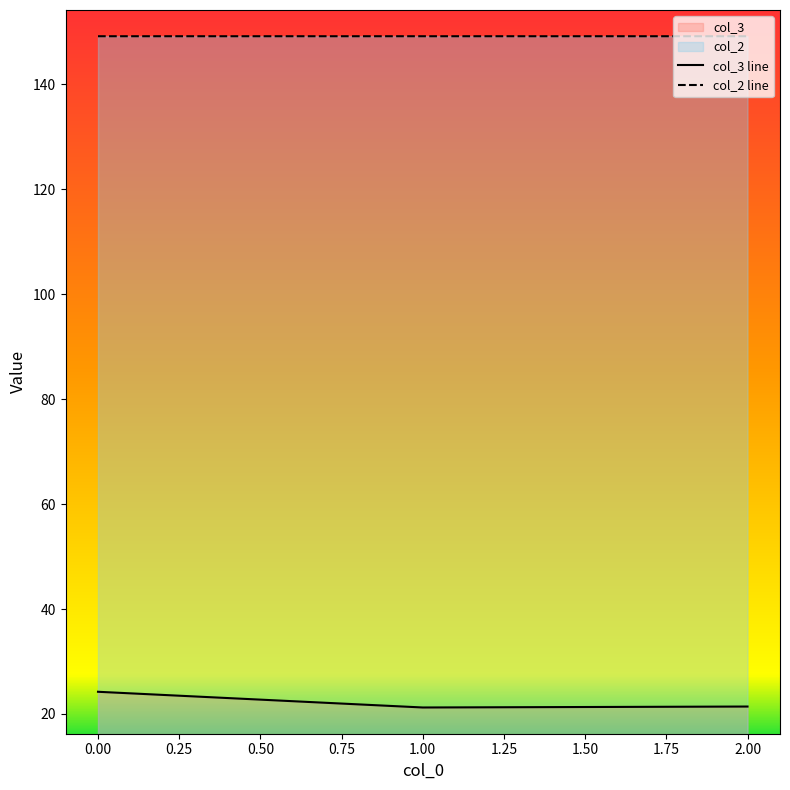

At which category does the chart reach its minimum across all series?

1